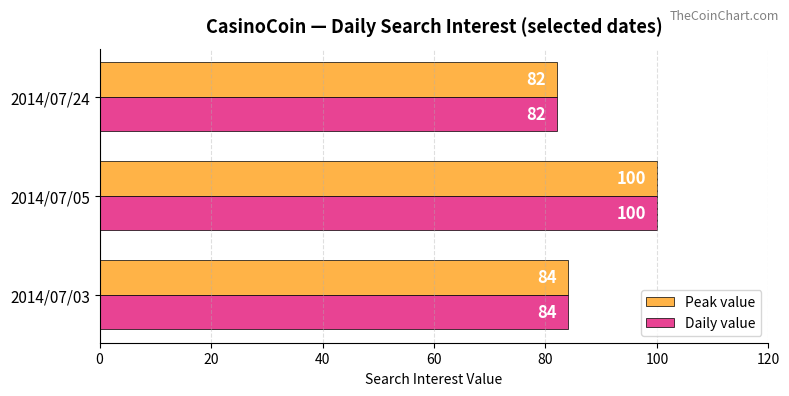

What is the maximum value for Peak value?

100